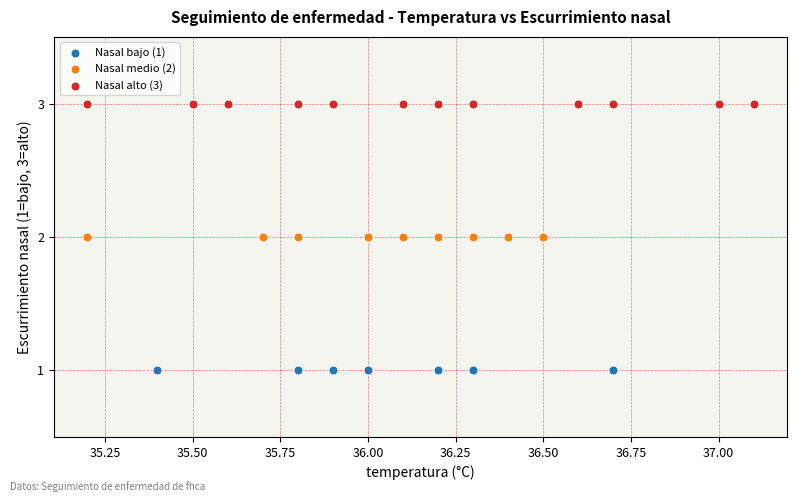

Which series contains the highest Y value?

Nasal alto (3)